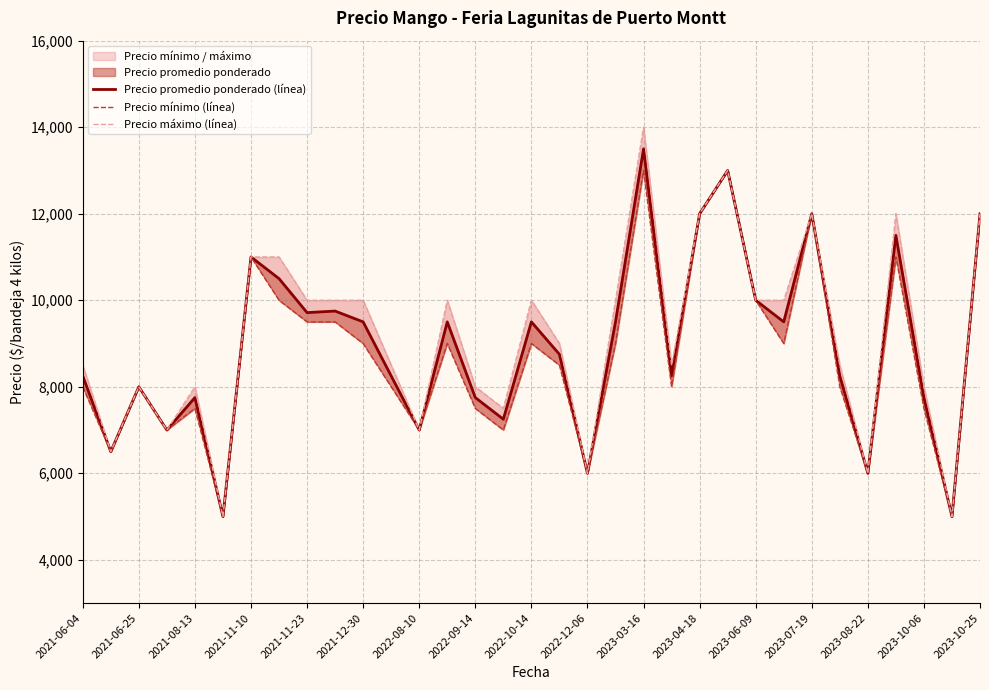

At 21, list the series in order from smallest to largest.

Precio mínimo (línea), Precio promedio ponderado (línea), Precio máximo (línea)